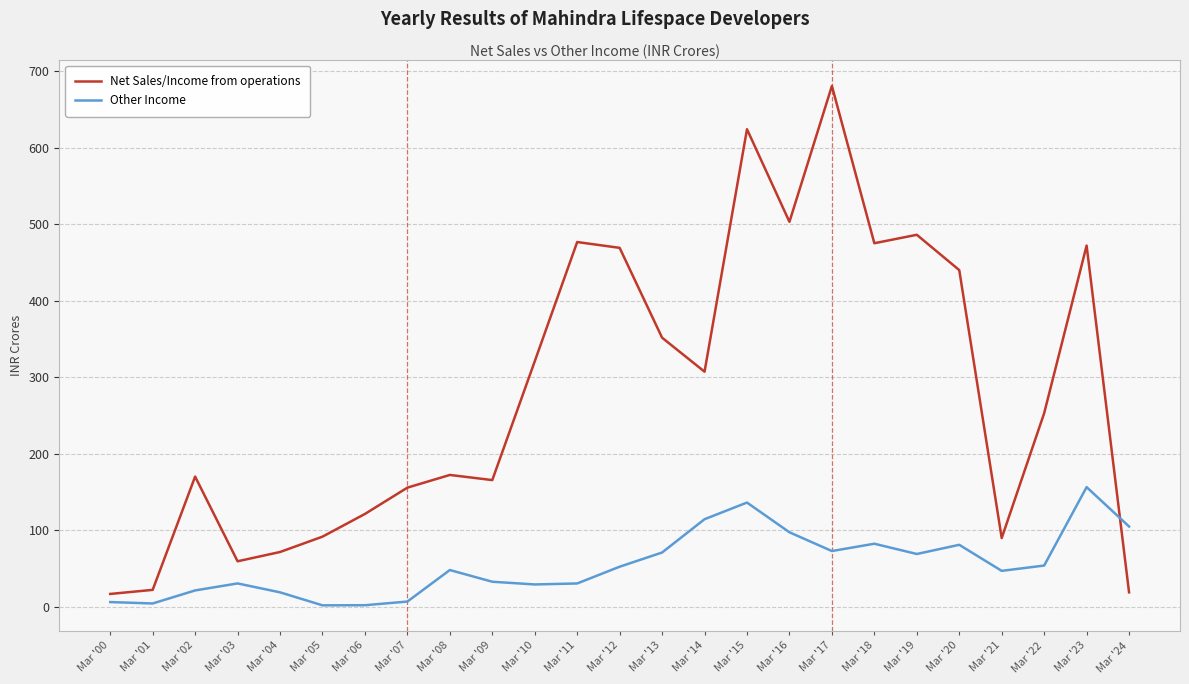

What is the difference between the maximum and minimum values in the Other Income series?

154.5